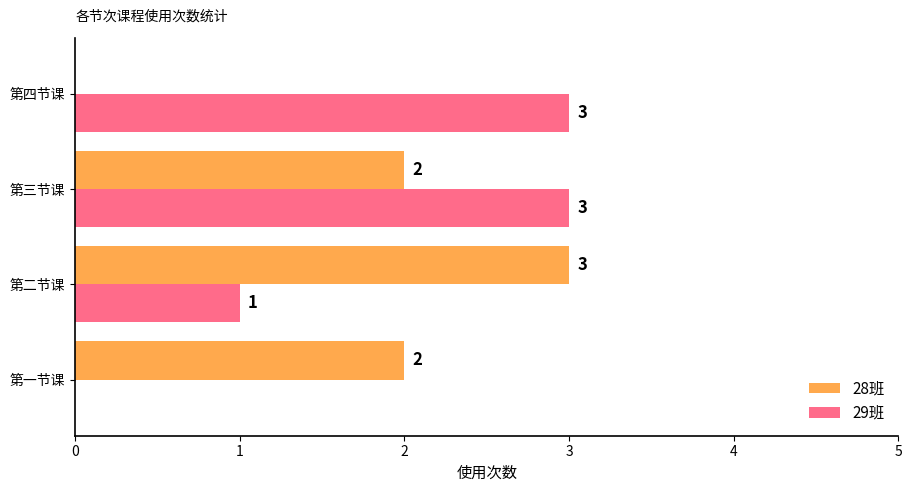

How many positive values does the 29班 series have?

3